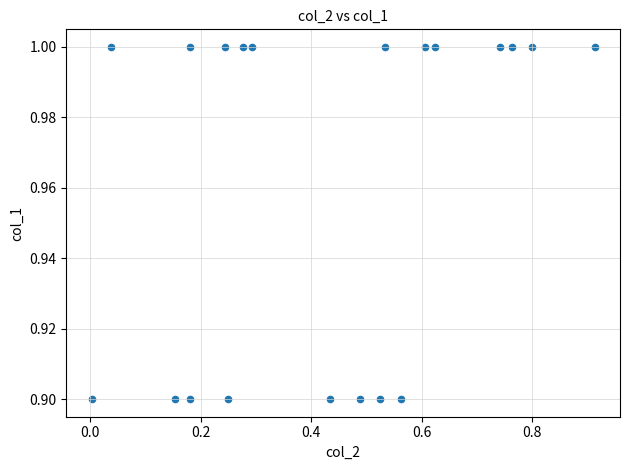

What is the range of X values (max minus min)?

0.9